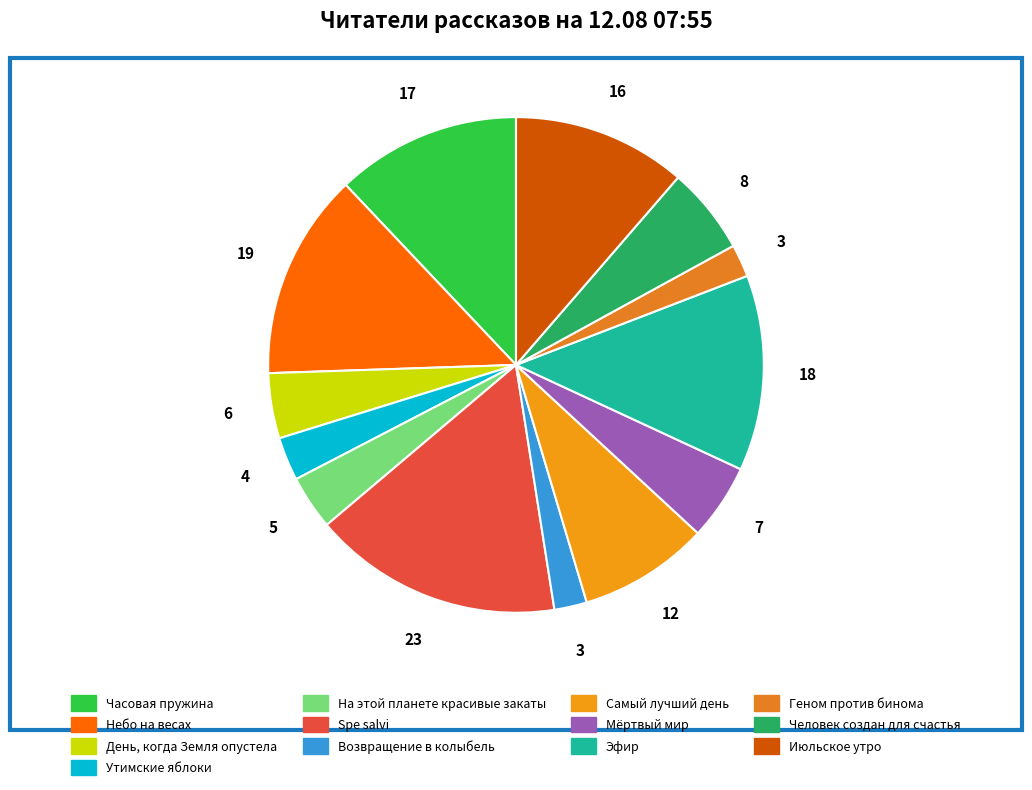

How many segments does this pie chart have?

13